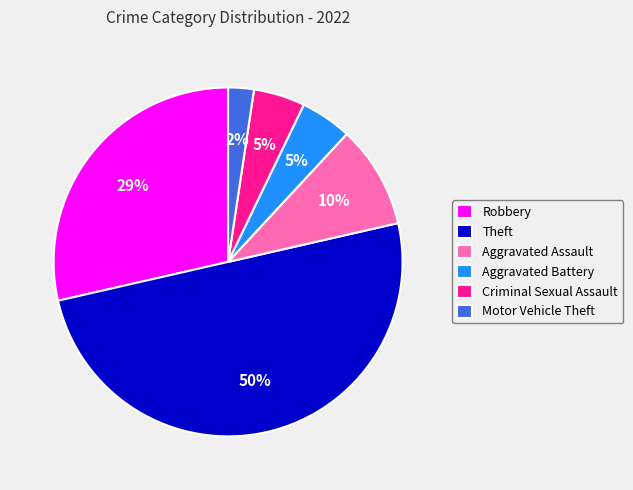

How many segments does this pie chart have?

6